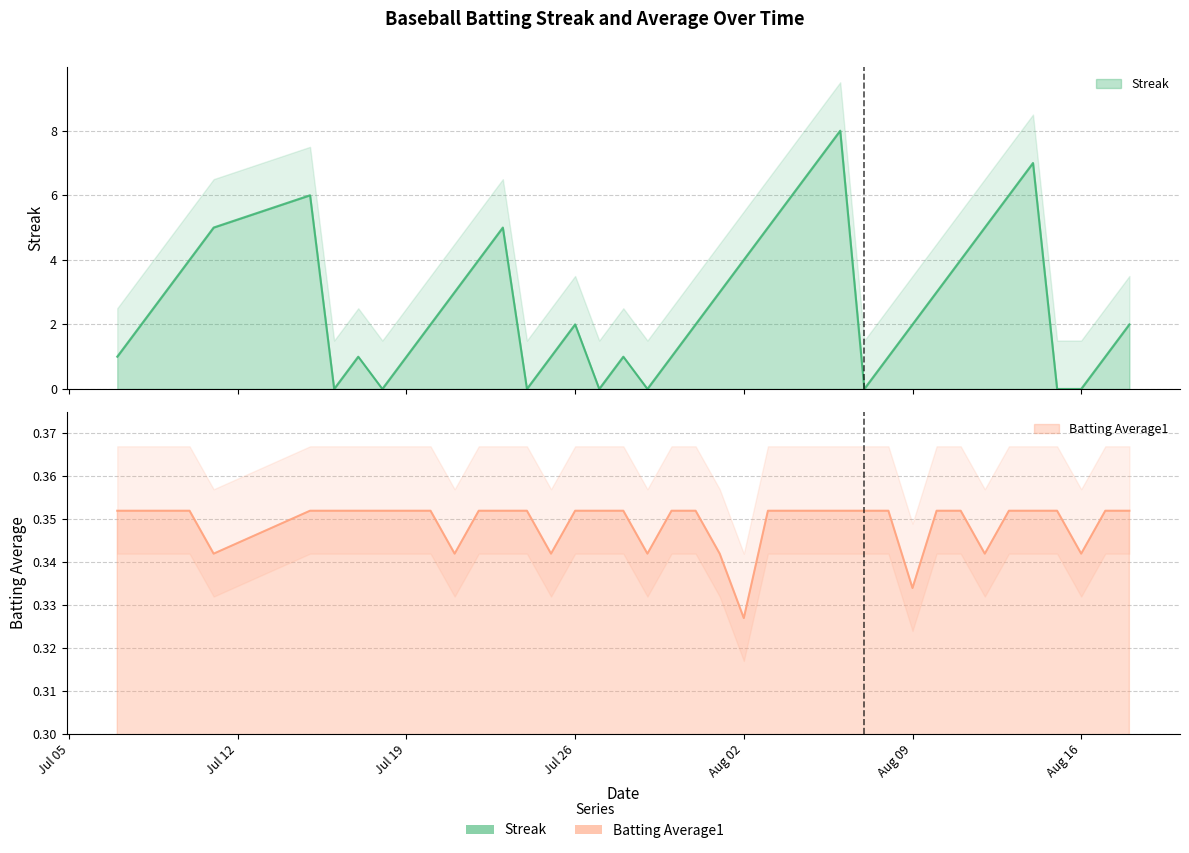

True or false: Batting Average1 has more than 1 interior local peaks.

False